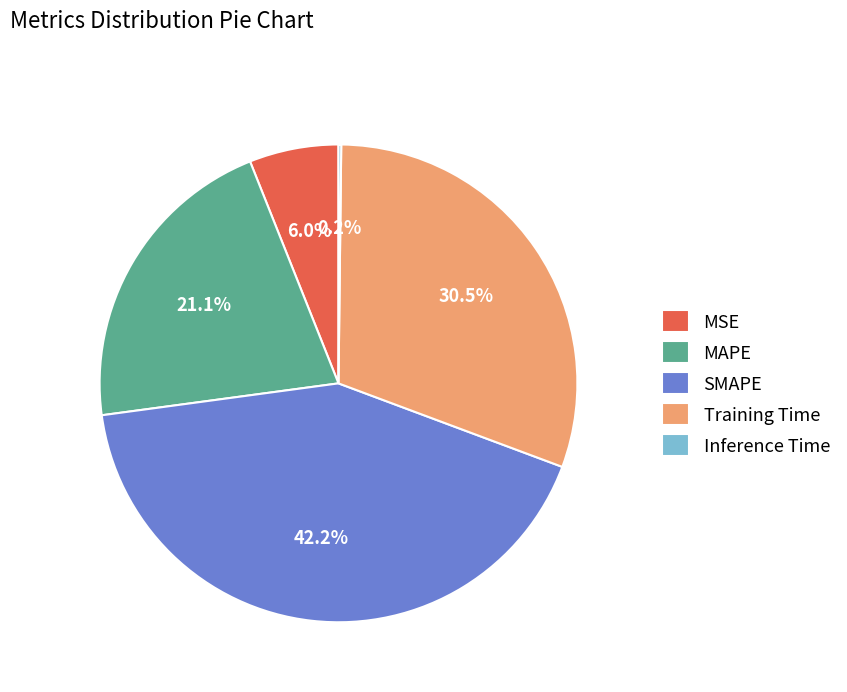

Which has a higher value, Training Time or MAPE?

Training Time